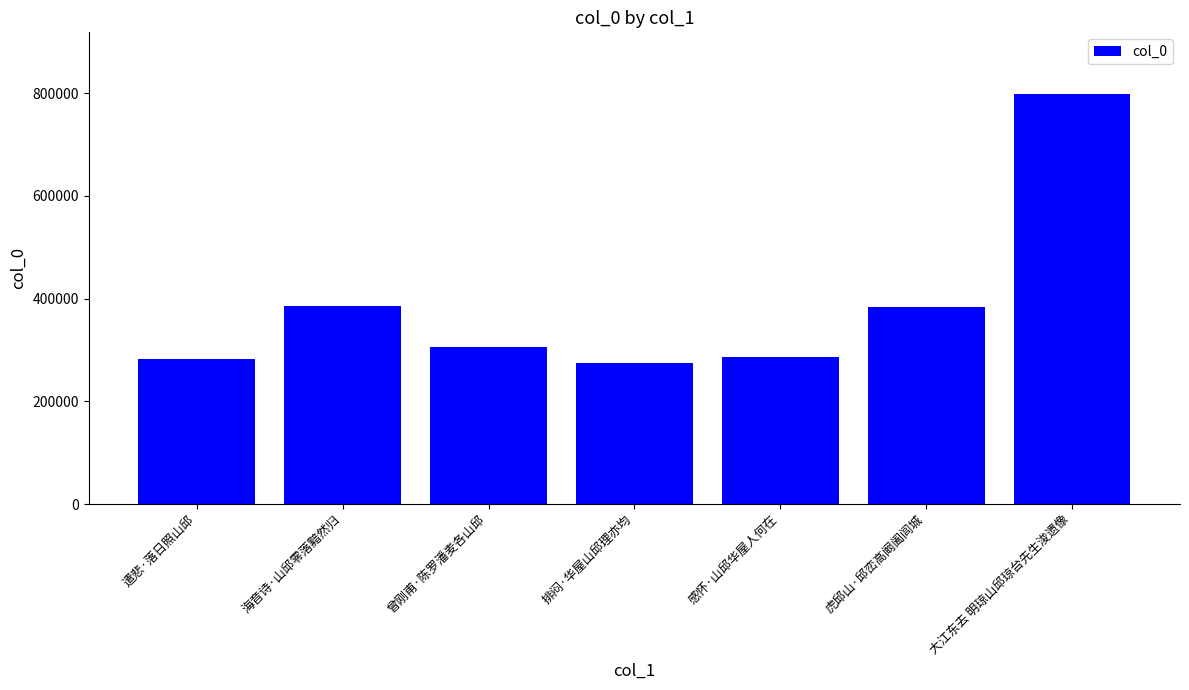

What position from the left is 排闷·华屋山邱理亦均?

4